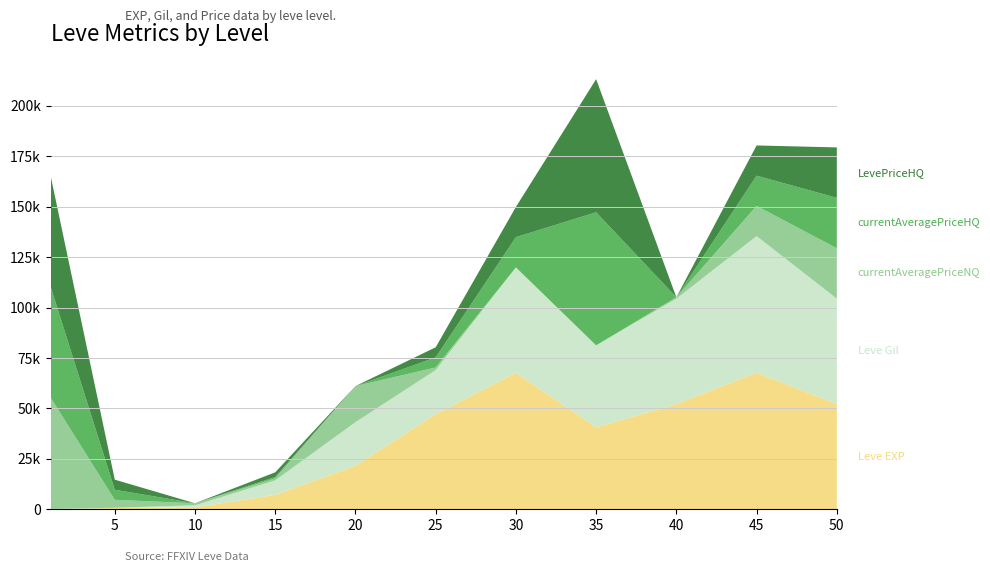

Reading left to right, list all the values displayed in this chart.

Leve EXP: 1=1	5=630	10=990	15=7170	20=21600	25=47200	30=67730	35=40640	40=52220	45=67730	50=52220
Leve Gil: 1=160	5=114	10=990	15=7170	20=21600	25=21830	30=52220	35=40640	40=52220	45=67730	50=52220
currentAveragePriceNQ: 1=55248	5=3947	10=1000	15=943	20=17885	25=1302	30=0	35=0	40=700	45=14983	50=25000
currentAveragePriceHQ: 1=55000	5=5000	10=0	15=748	20=0	25=5000	30=14983	35=65999	40=0	45=14983	50=25000
LevePriceHQ: 1=55000	5=5000	10=0	15=2286	20=0	25=5000	30=14983	35=65999	40=0	45=14983	50=25000